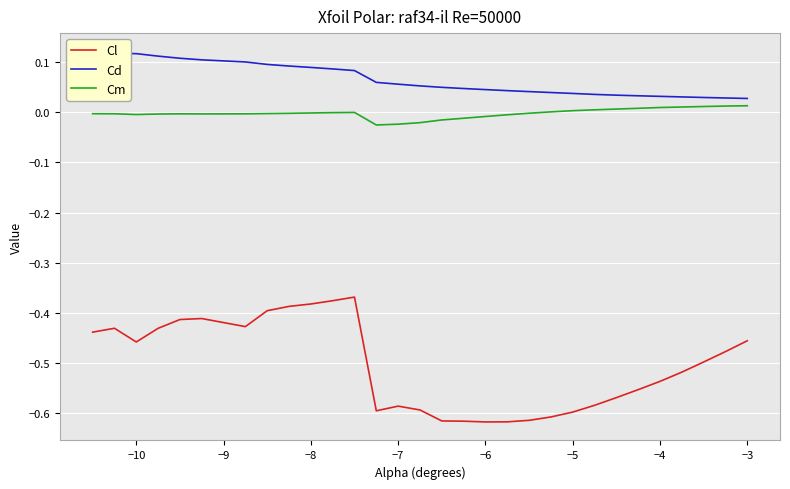

True or false: Cl and Cm intersect in this chart.

False